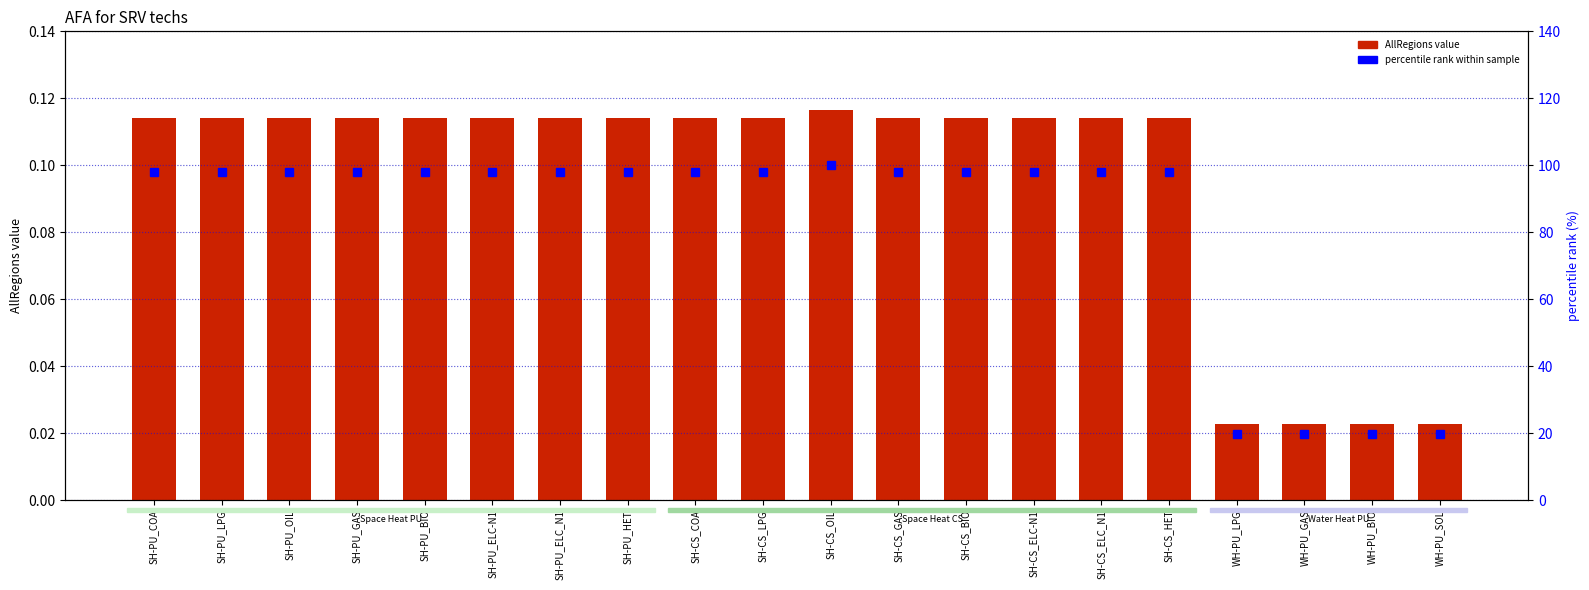

Read the AllRegions value value at SH-PU_HET.

0.1